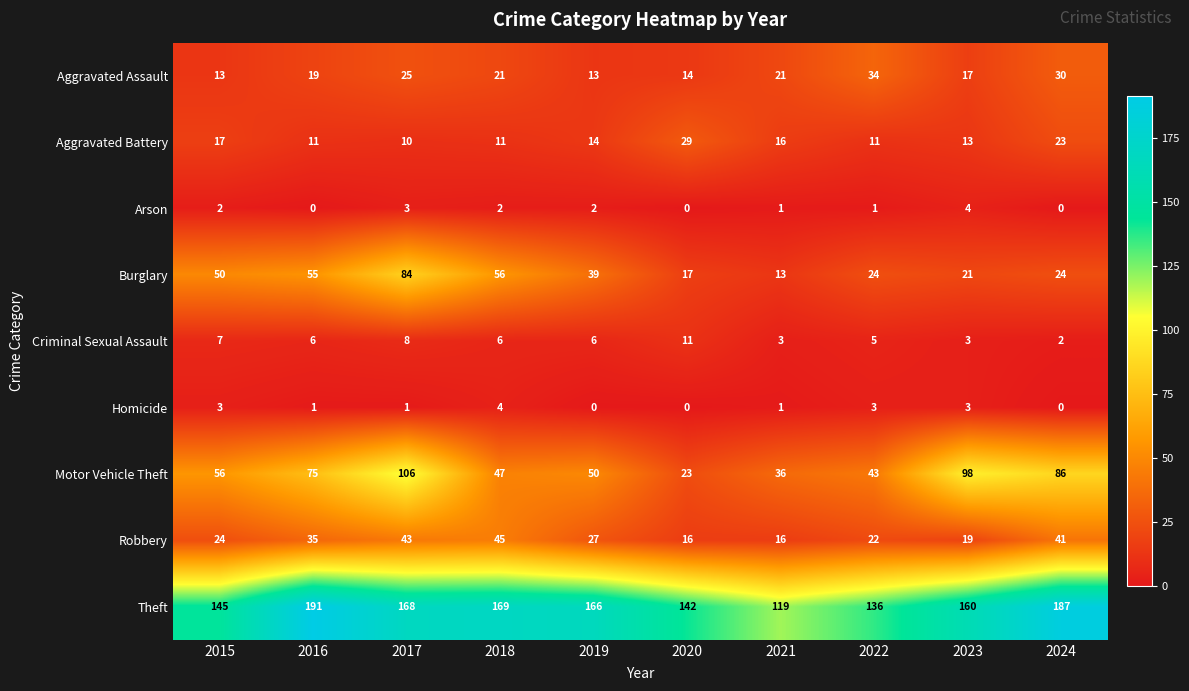

At which label does Criminal Sexual Assault reach its peak?

2020